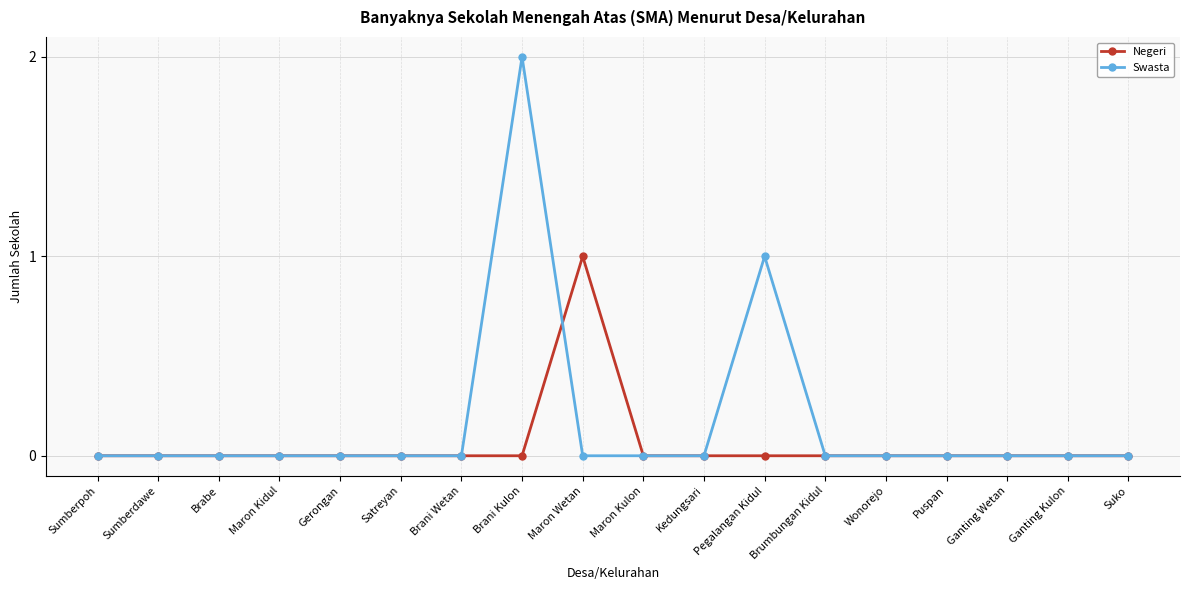

Which series has the largest range (max minus min)?

Swasta